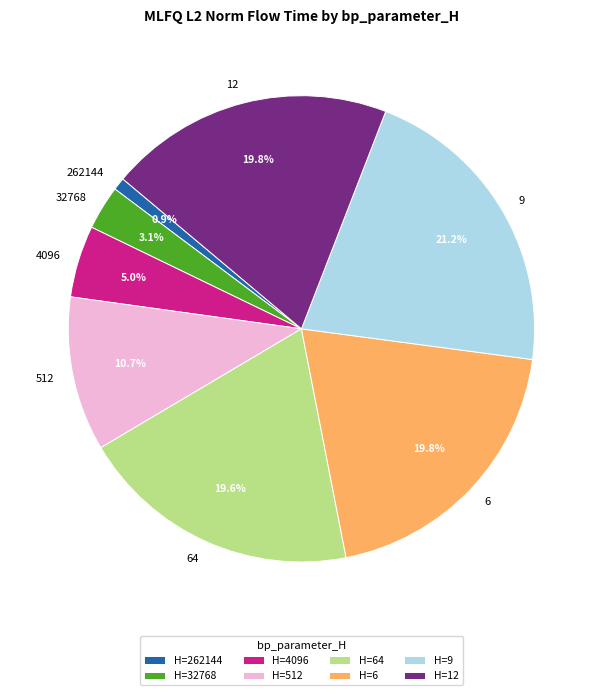

How many slices are in this pie chart?

8